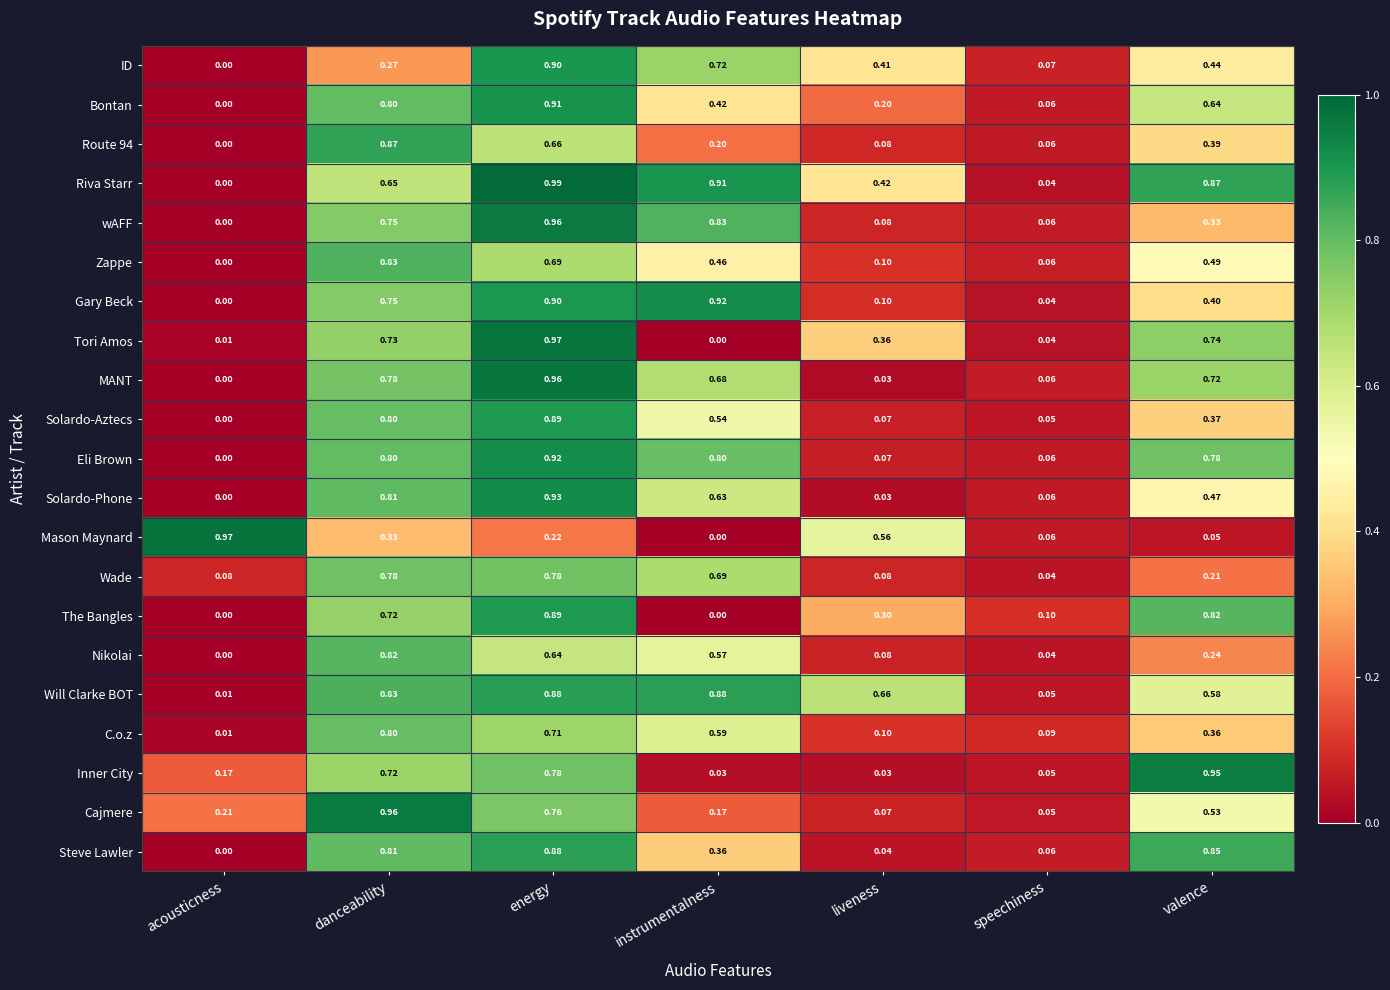

At which category is the sum across all series the highest?

energy